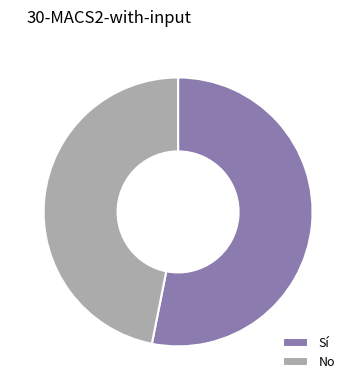

Which has a higher value, No or Sí?

Sí